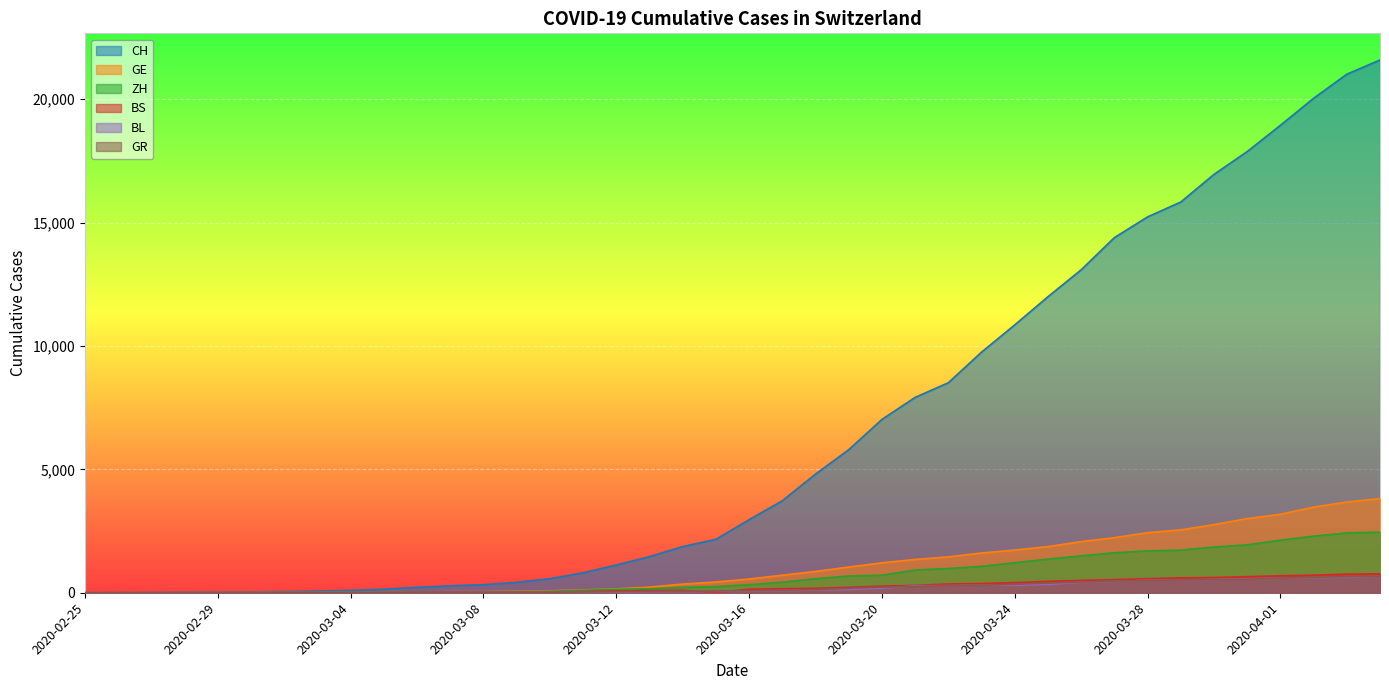

Which series has the largest range (max minus min)?

CH